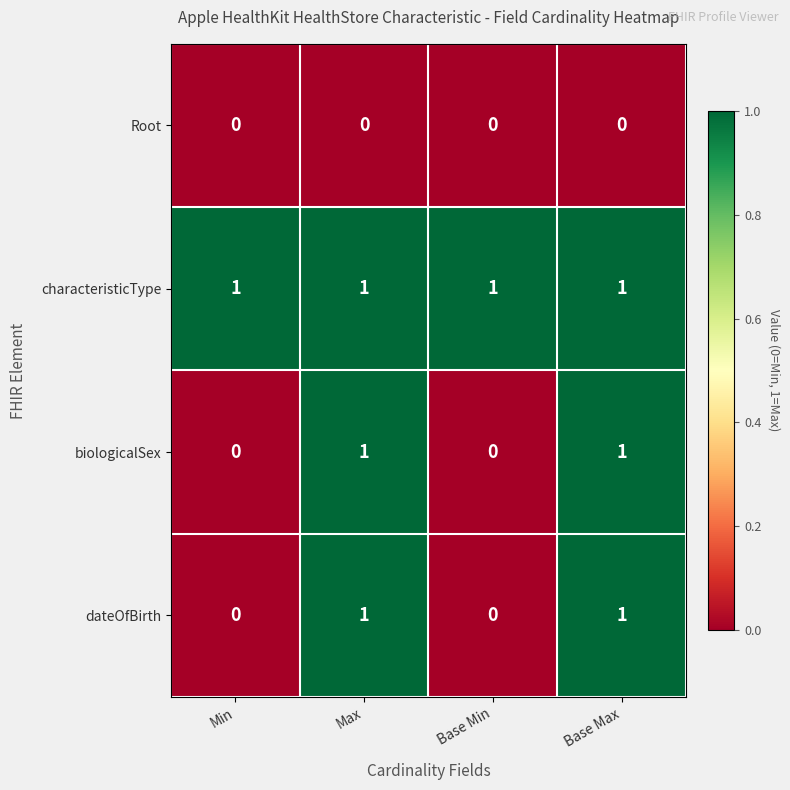

Count the biologicalSex values in the range 0 to 1.

4